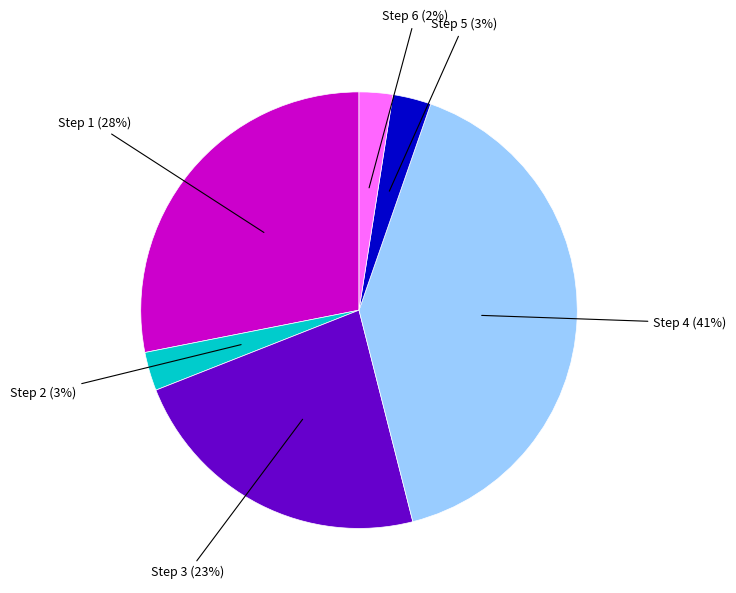

To the nearest percent, what portion does Step 3 represent?

23%